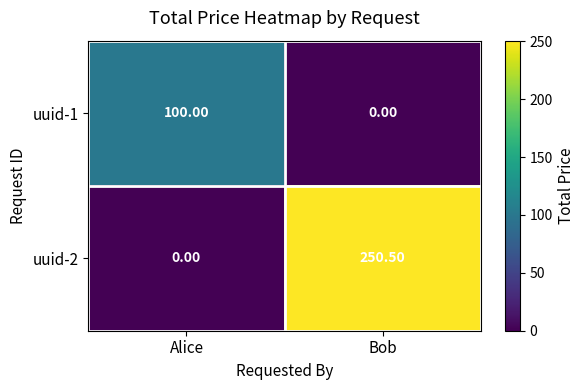

At Alice, list the series in order from largest to smallest.

uuid-1, uuid-2